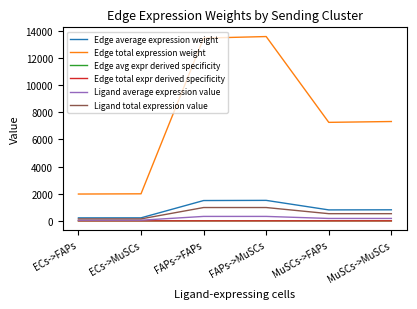

True or false: Ligand average expression value has more than 2 interior local peaks.

False